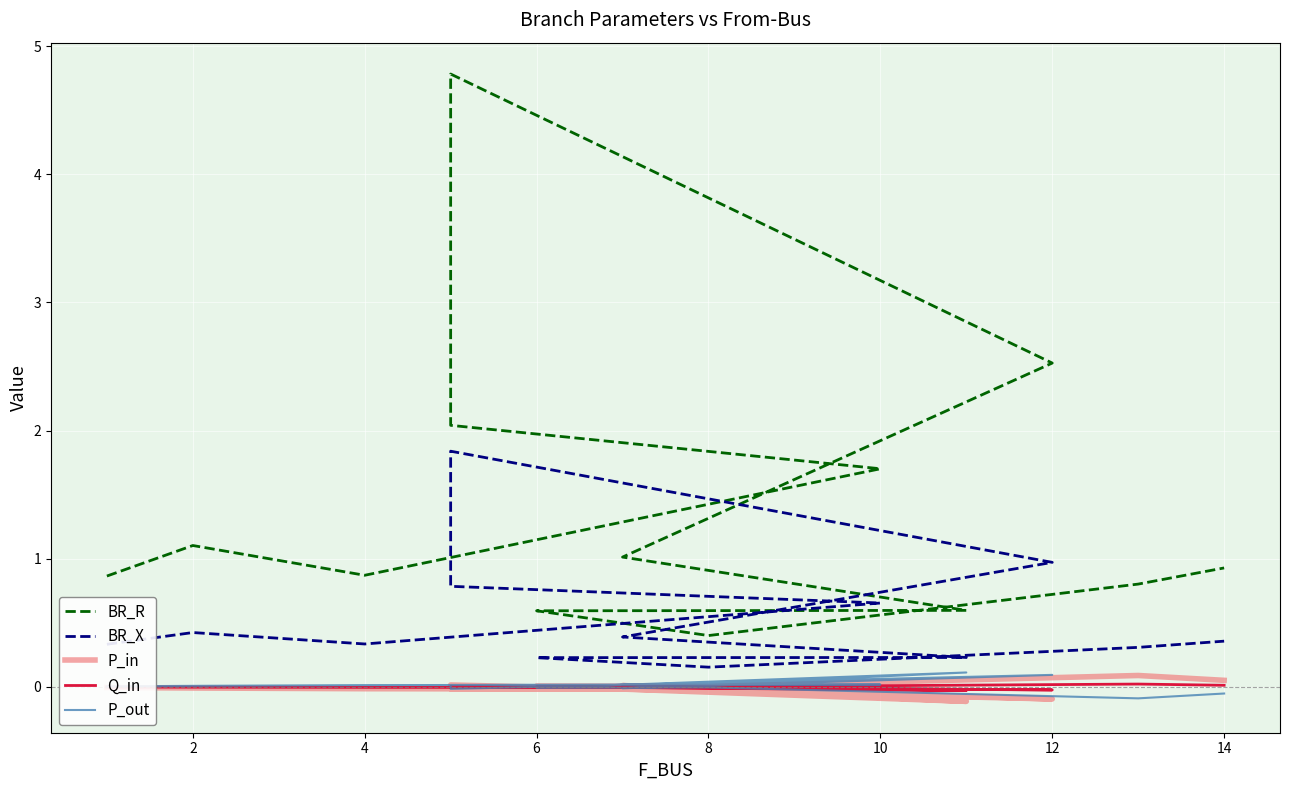

What is the greatest value displayed?

4.8